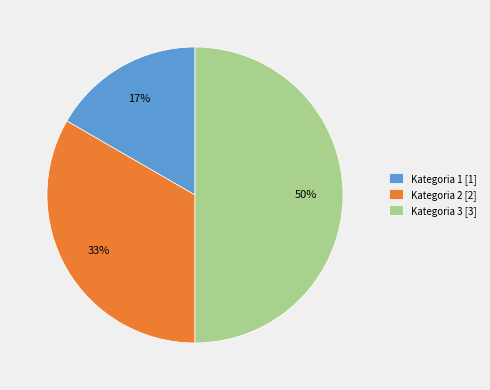

To the nearest percent, what is the combined percentage of Kategoria 2 and Kategoria 3?

83%